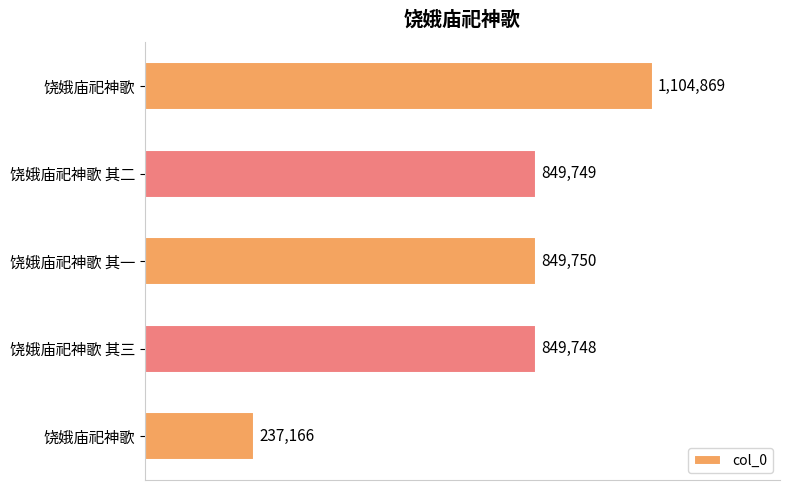

Does the chart contain any negative values?

No